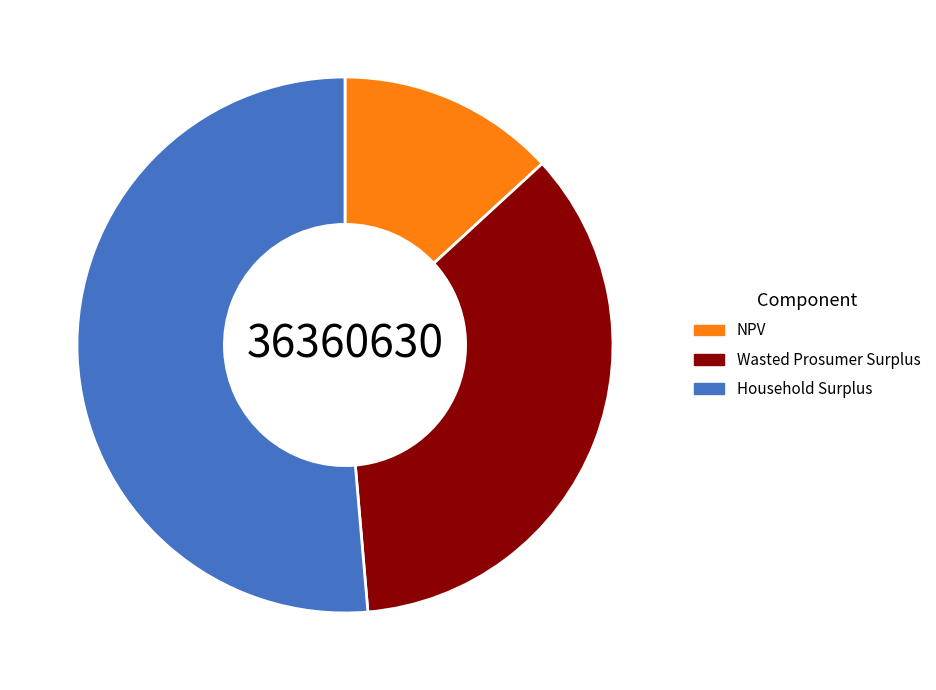

Approximately how many times larger is the value at Household Surplus compared to NPV?

3.9